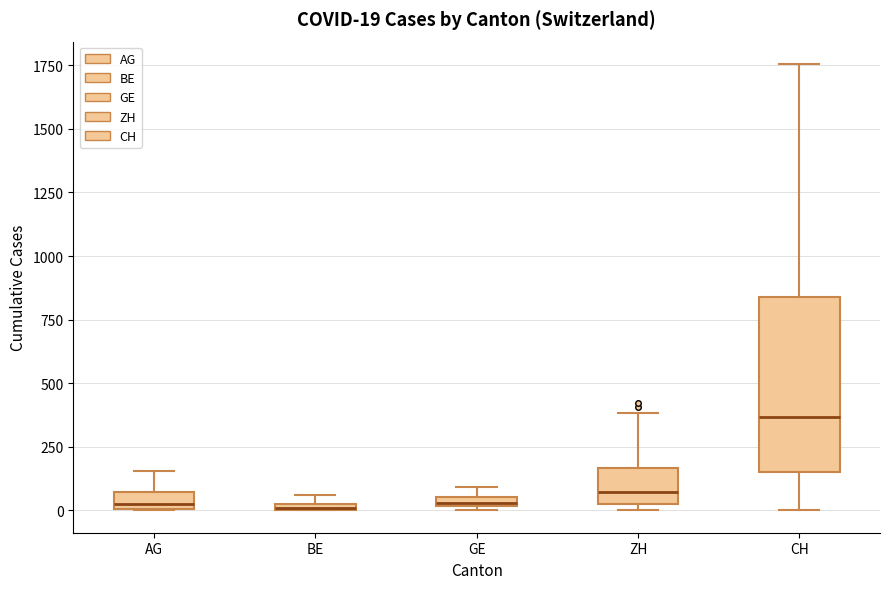

Which box has the highest median line?

CH